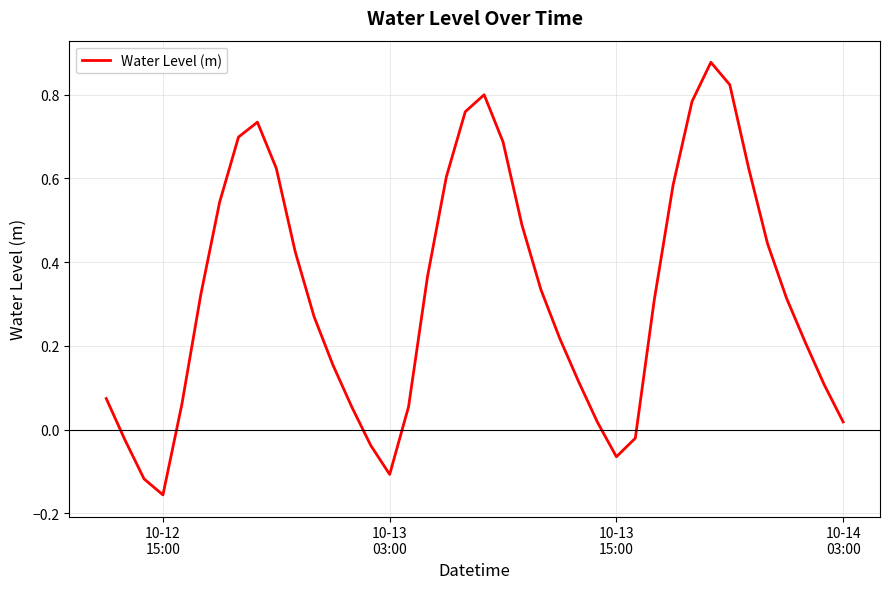

What is the sum of all values?

13.0